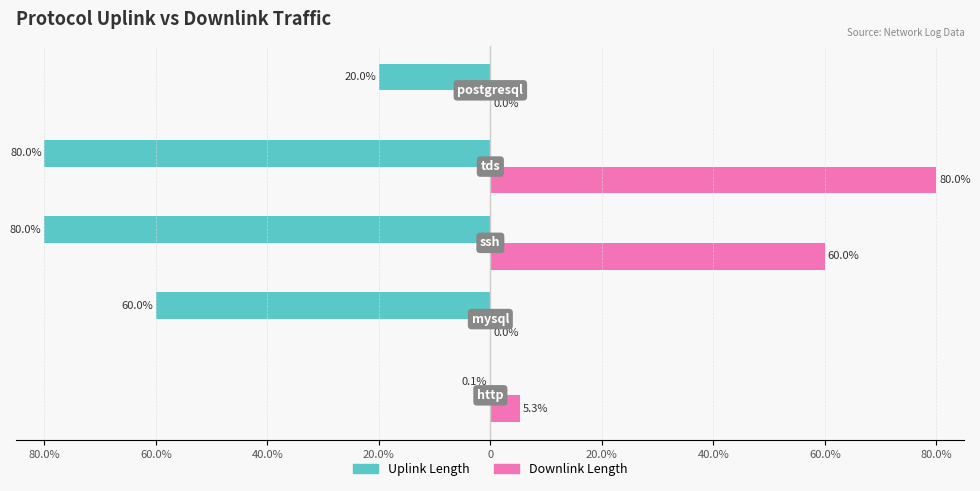

What is the label of the 5th bar from the right?

80.0%